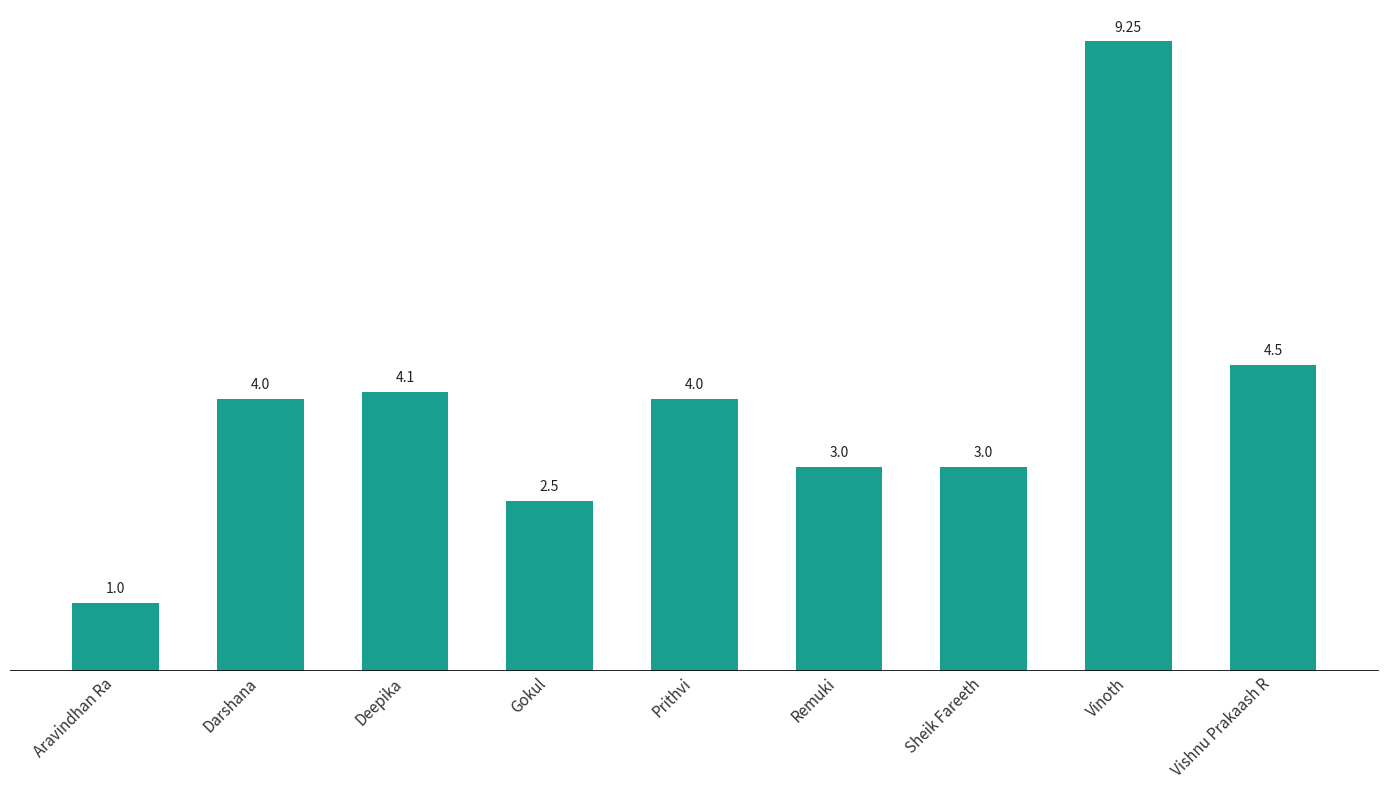

At which label is the value closest to 5?

Vishnu Prakaash R